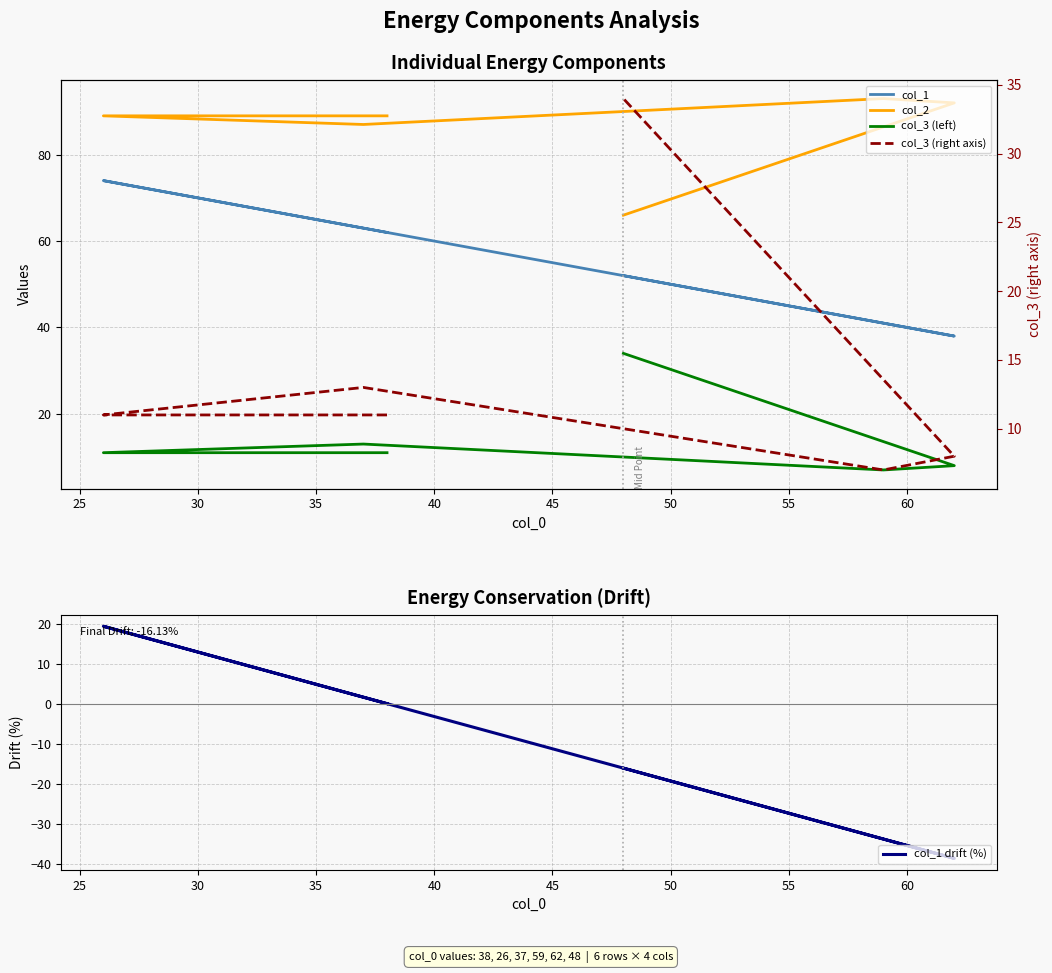

How many distinct data groups are displayed?

5